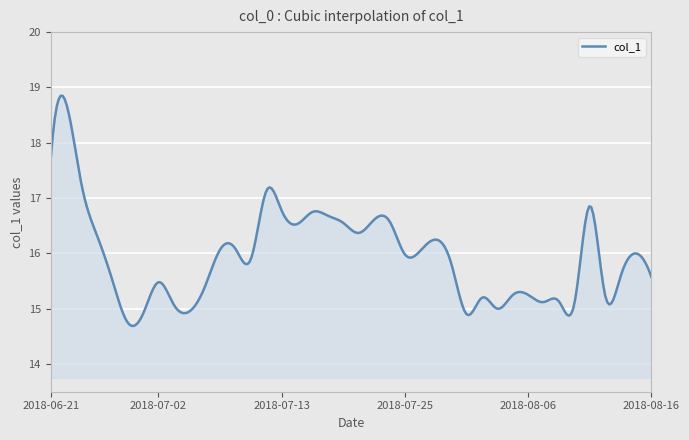

What is the sum of all values?

4786.2